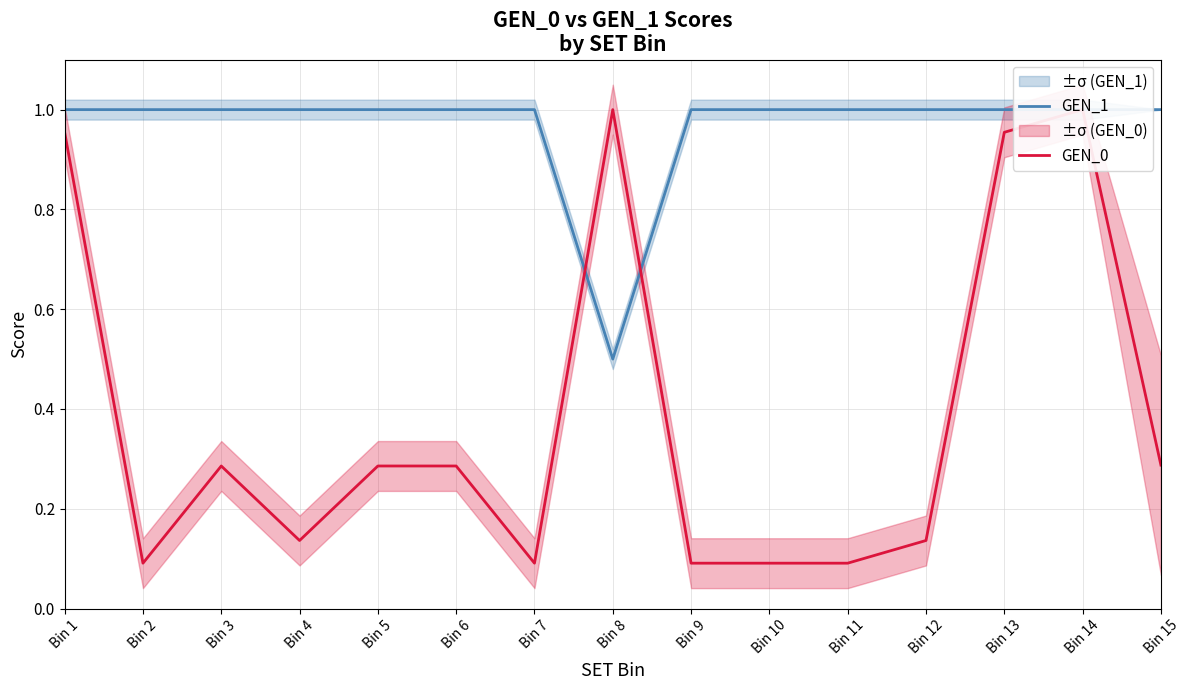

In GEN_0, how many points are lower than both neighbors (excluding endpoints)?

3